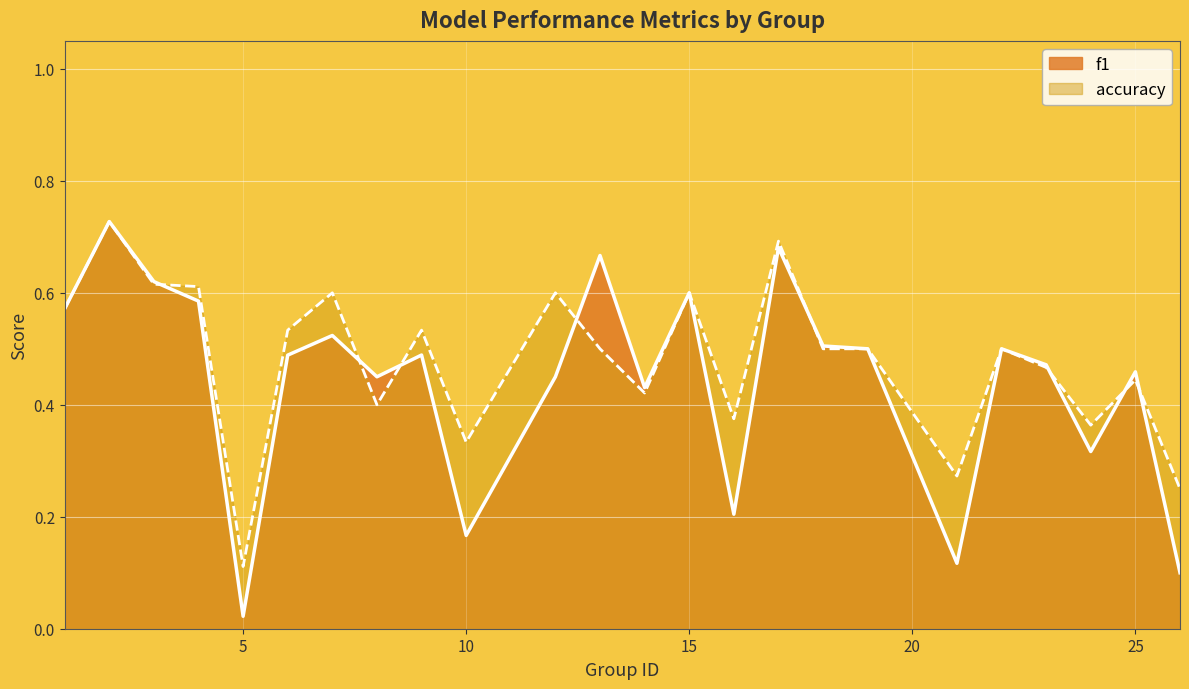

What is the difference between the maximum and minimum values in the accuracy series?

0.6